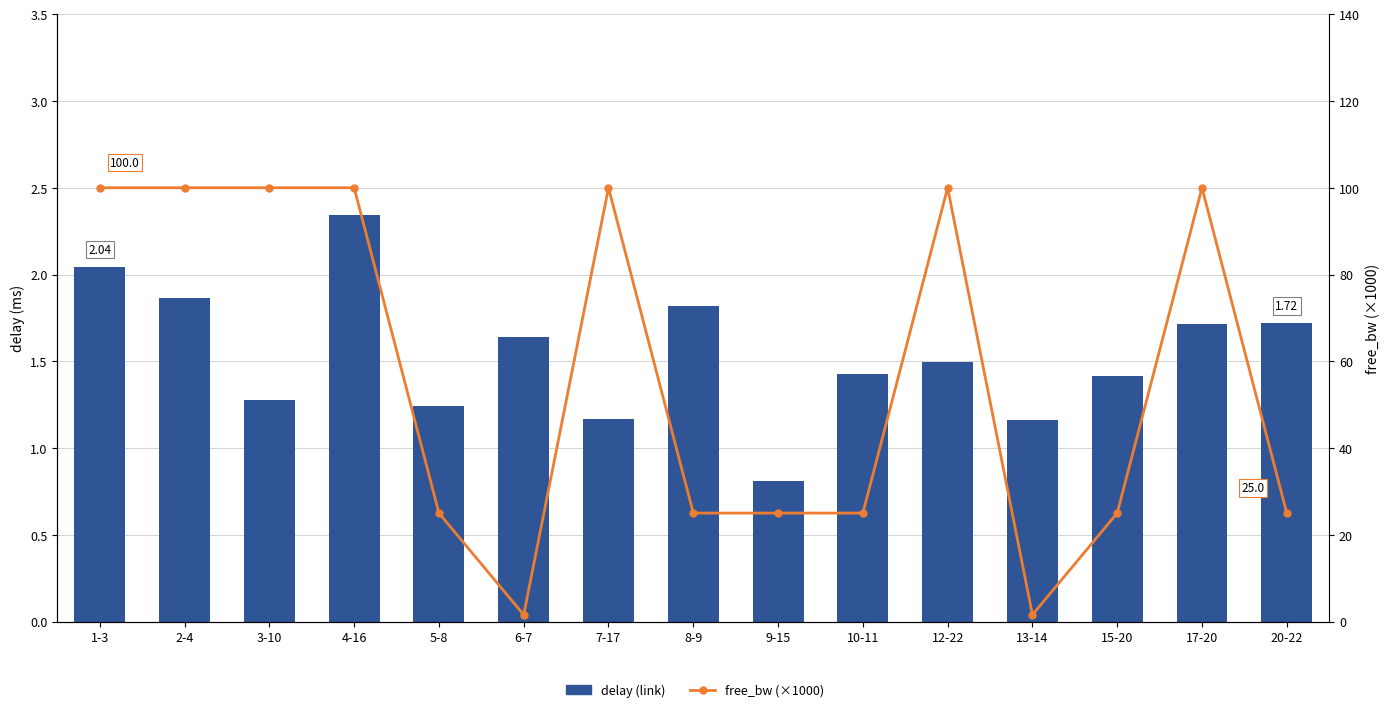

At how many categories does at least one series exceed 82?

7